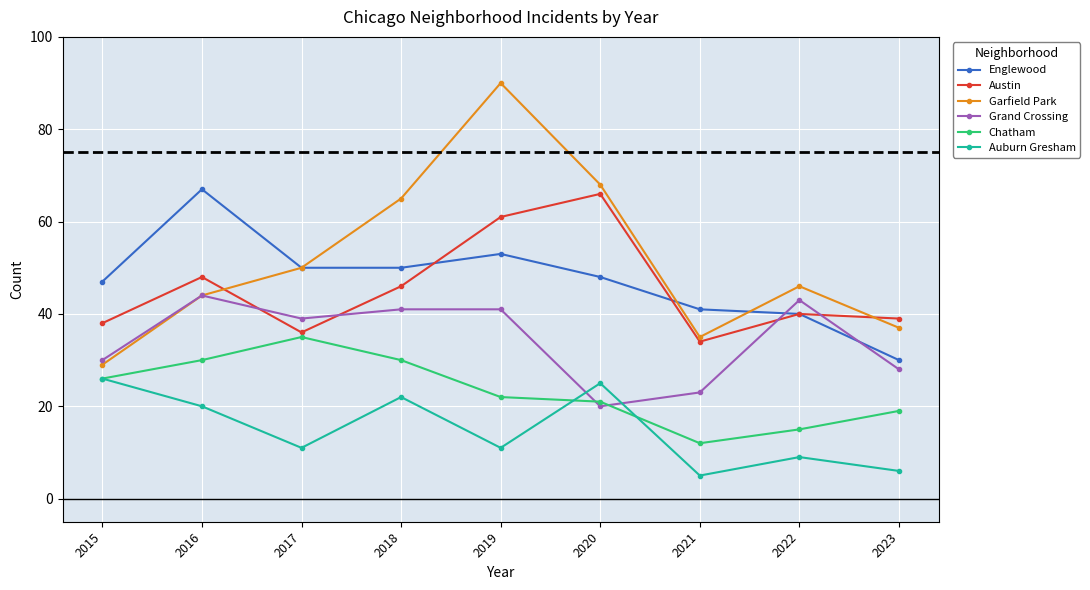

Where is the first local minimum for Grand Crossing?

2017